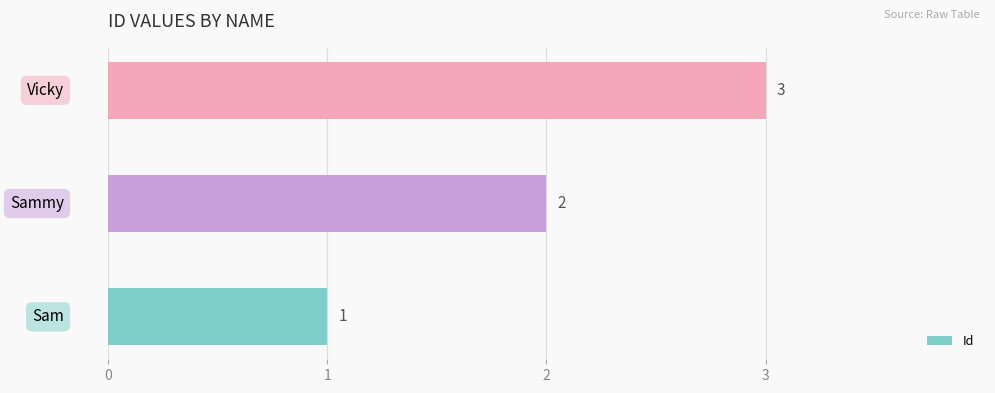

What is the average value?

2